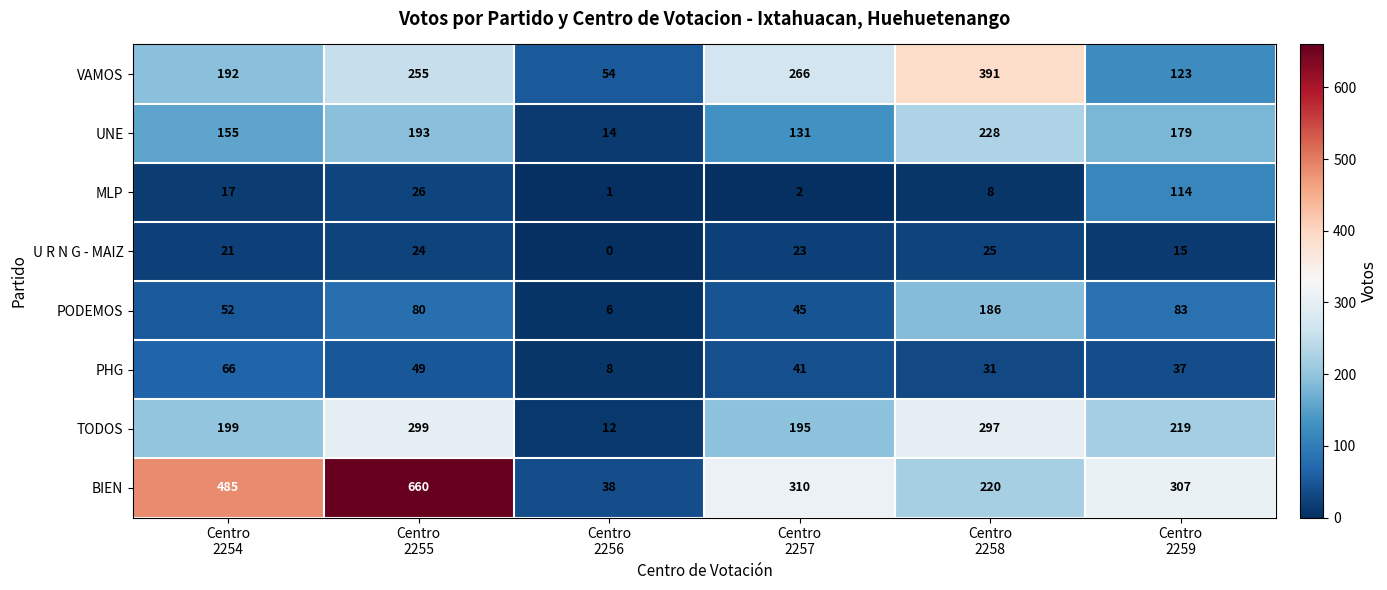

Which series has the largest range (max minus min)?

BIEN